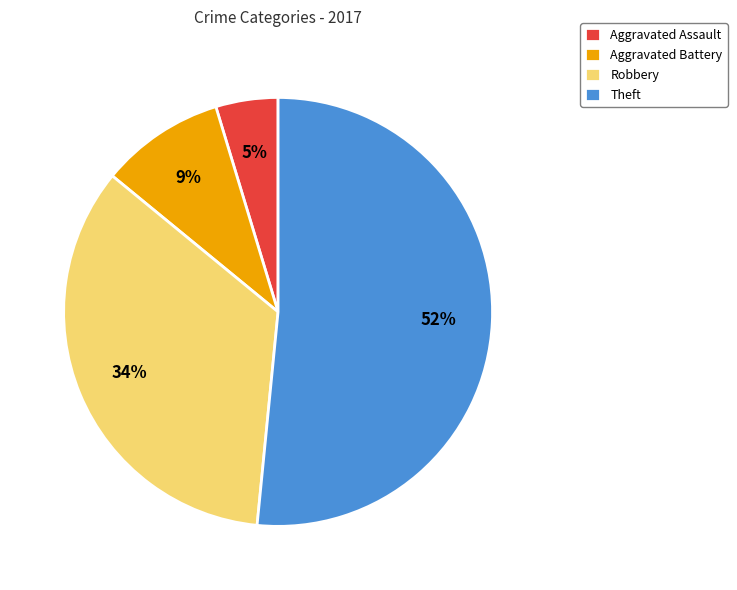

To the nearest percent, what is the average slice percentage?

25%